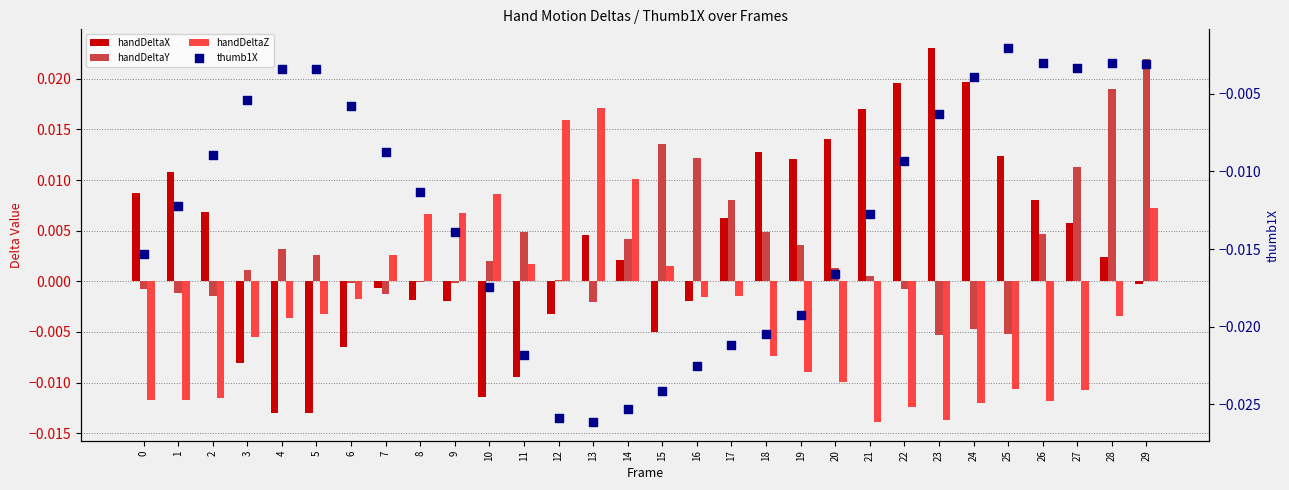

At which category is the sum across all series the highest?

29